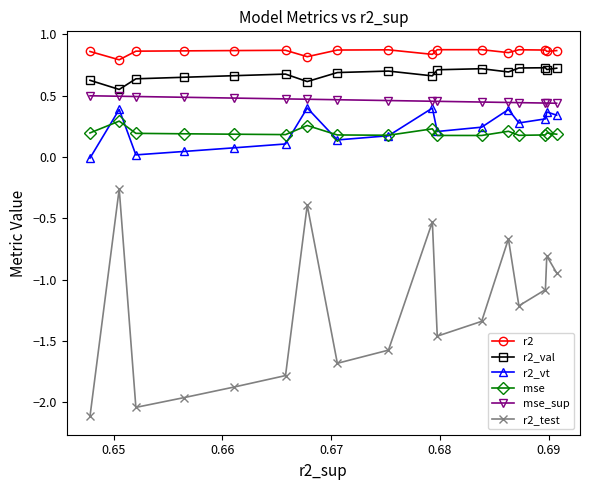

What is the minimum value shown in the chart?

-2.1